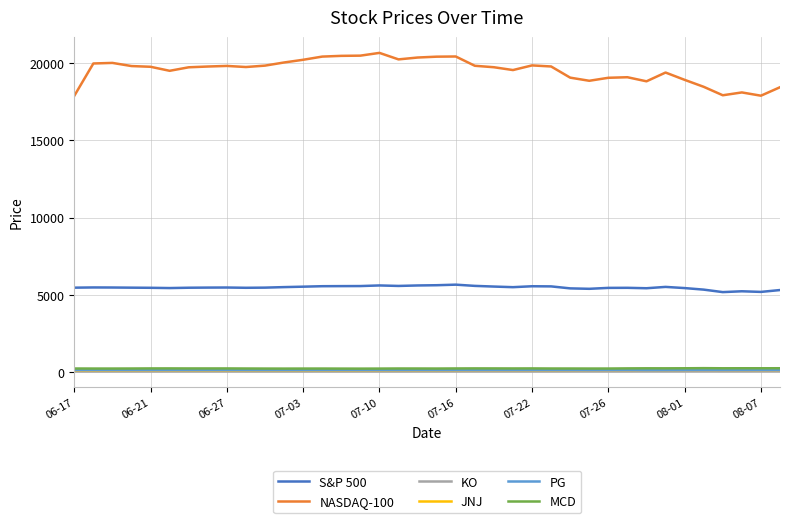

What is the maximum value shown in the chart?

20631.0